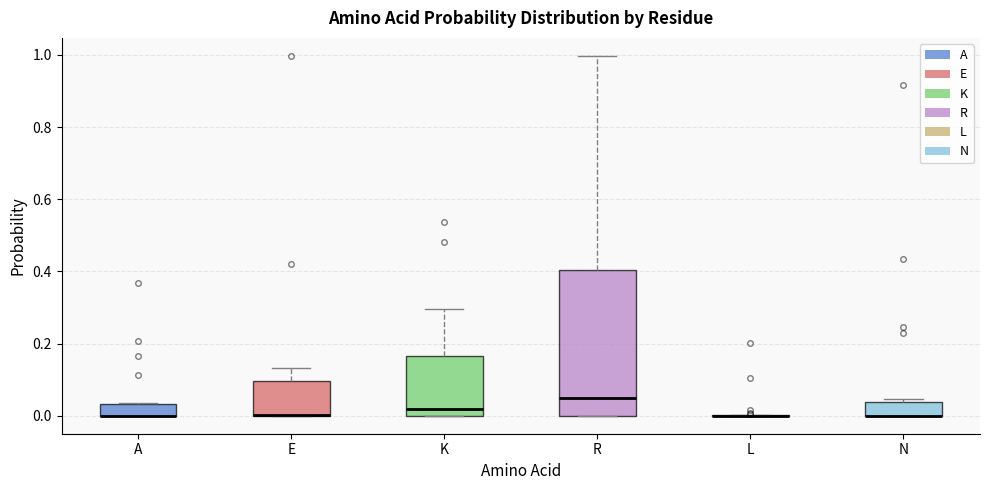

Reading left to right, transcribe this box plot: for each box, give where its median line is, the range the box spans, and where its two whiskers end, as read against the y-axis. The values are not printed on the chart, so give them approximately, as read against the axis.

A: median 0.00 (drawn on the box's lower edge), box 0.00 to 0.04, whiskers 0.00 to 0.04
E: median 0.00 (drawn on the box's lower edge), box 0.00 to 0.10, whiskers 0.00 to 0.14
K: median 0.02, box 0.00 to 0.16, whiskers 0.00 to 0.30
R: median 0.04, box 0.00 to 0.40, whiskers 0.00 to 1.00
L: box collapsed to a line at 0.00, whiskers 0.00 to 0.00
N: median 0.00 (drawn on the box's lower edge), box 0.00 to 0.04, whiskers 0.00 to 0.04 (just above the box's upper edge)